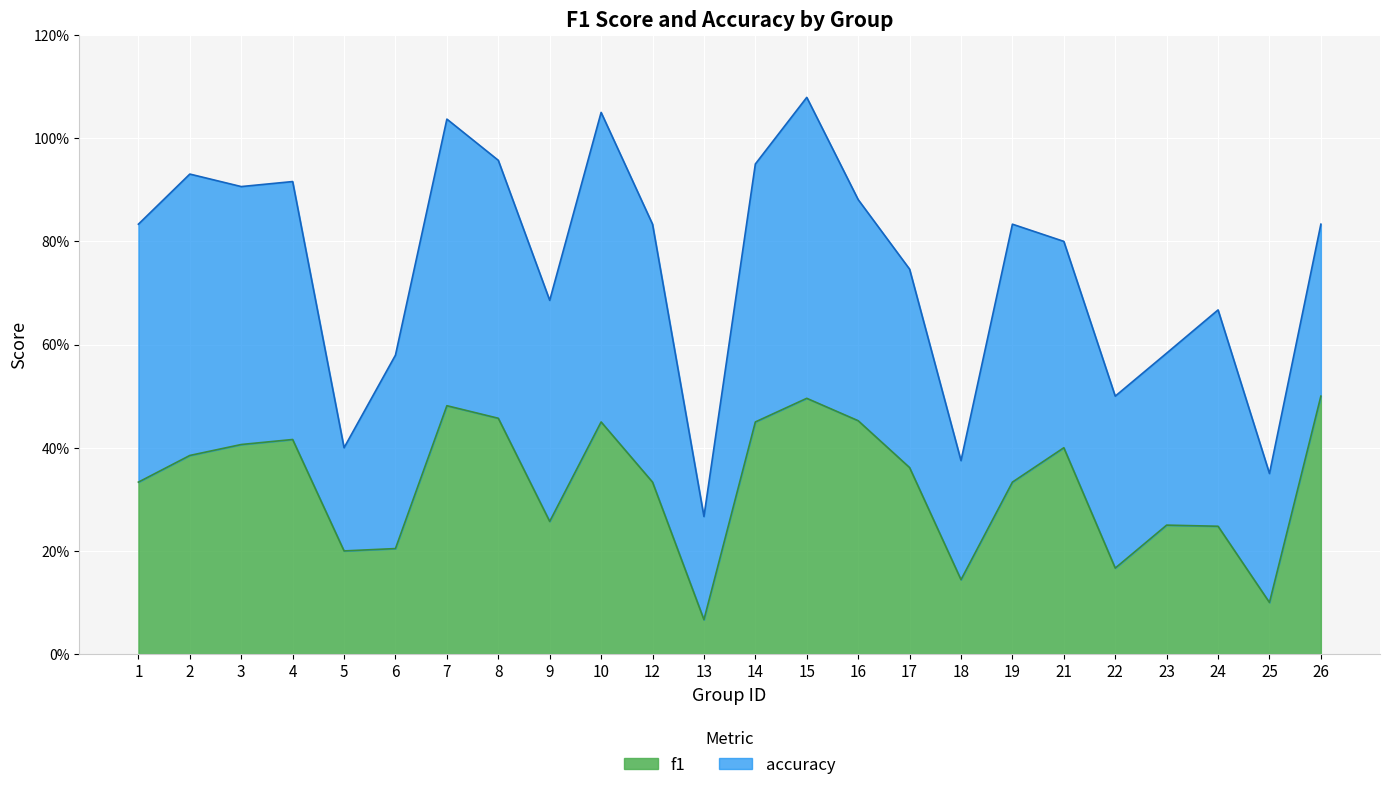

List the labels in order of value, smallest first.

13, 25, 18, 22, 5, 6, 24, 23, 9, 1, 12, 19, 17, 2, 21, 3, 4, 10, 14, 16, 8, 7, 15, 26